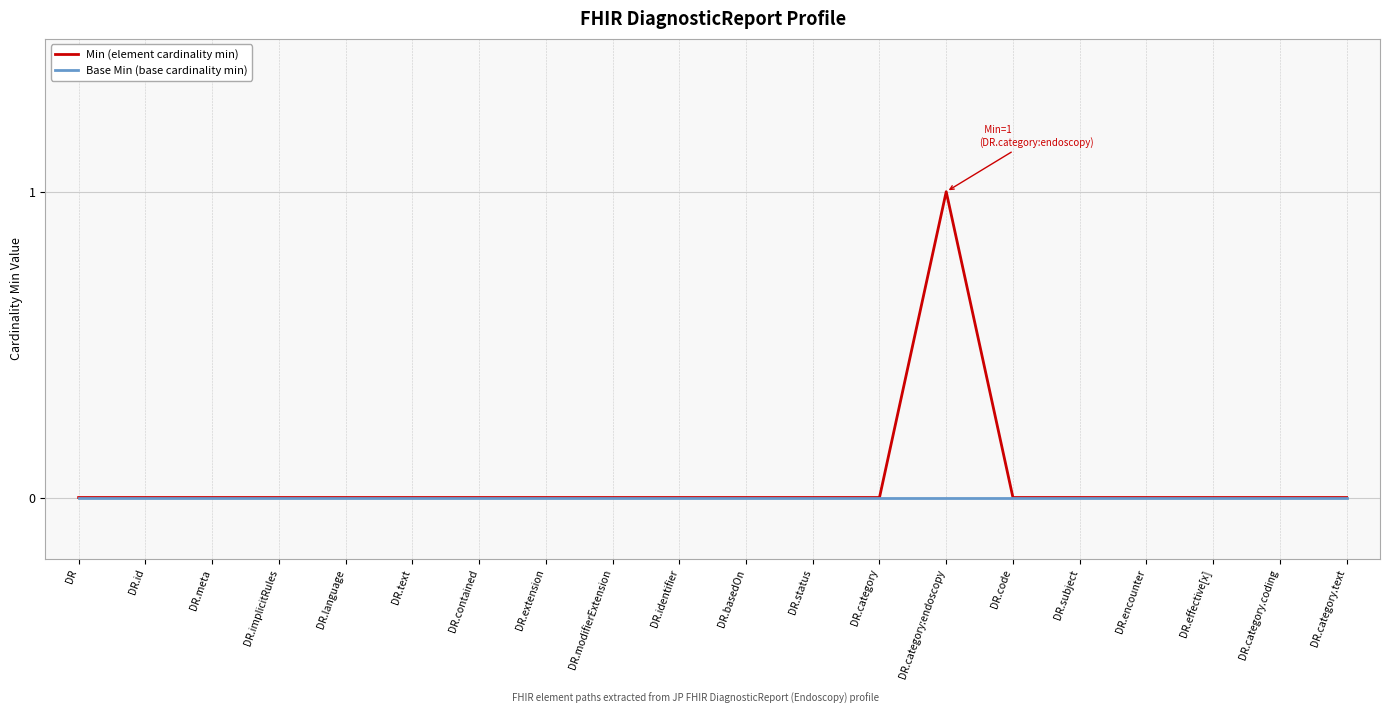

Rank the series by their maximum value, from lowest to highest.

Base Min (base cardinality min), Min (element cardinality min)